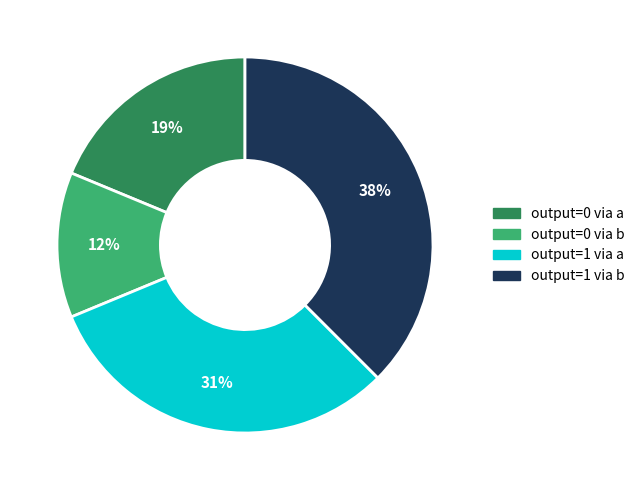

What percentage is the output=1 via a slice, to the nearest percent?

31%